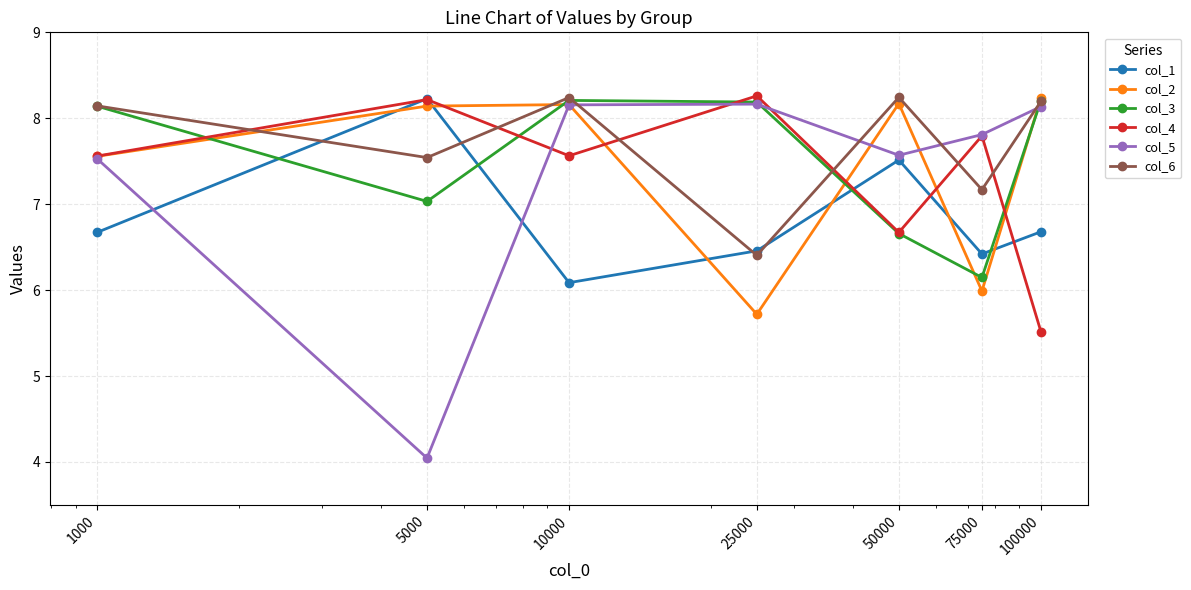

Which series ends up on top after the final intersection of col_1 and col_5?

col_5